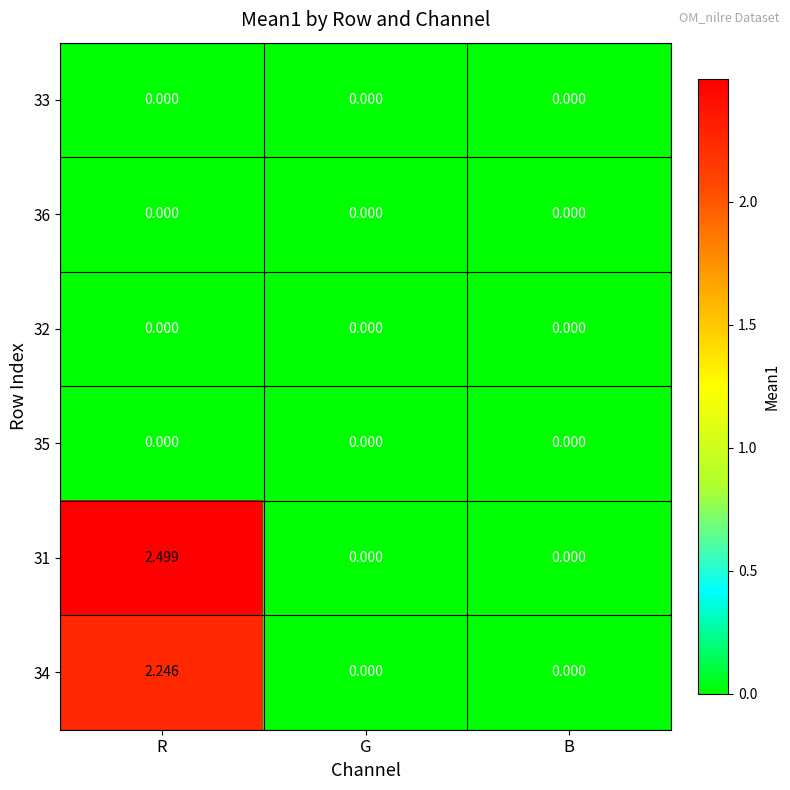

At which category is the sum across all series the highest?

R